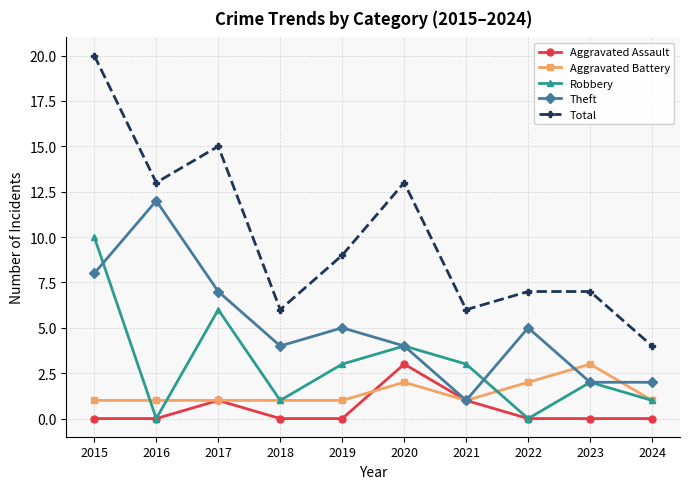

What is the lowest value of the Theft series?

1